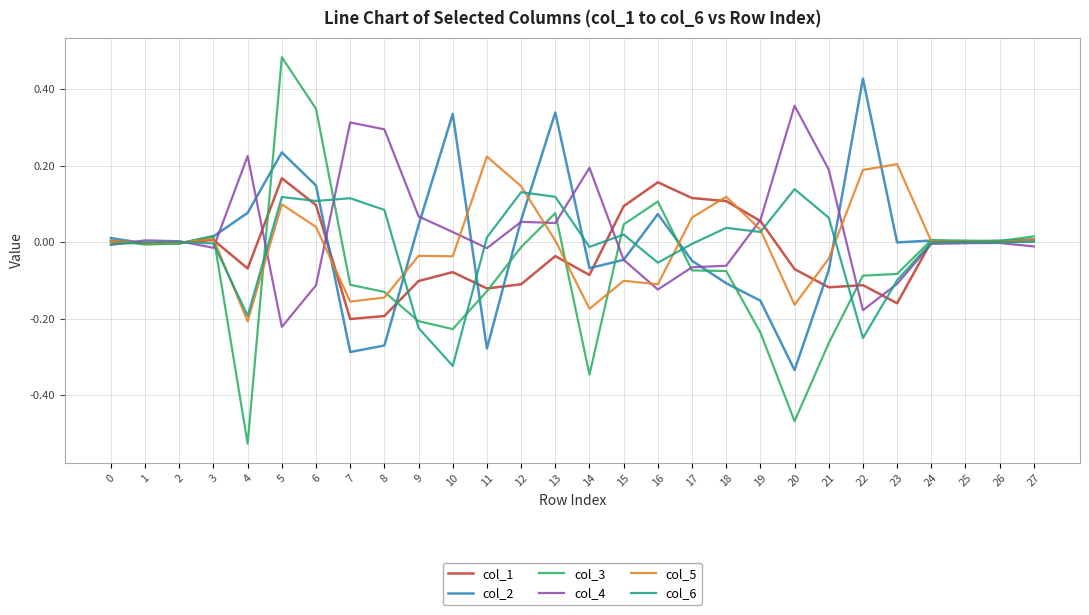

How many lines are shown in the chart?

6